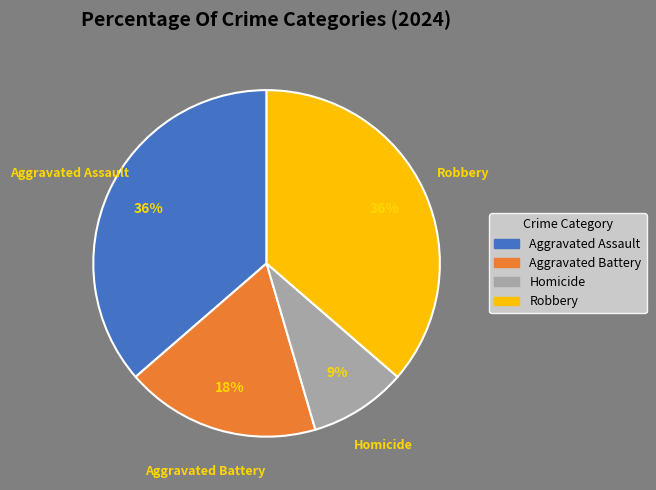

To the nearest percent, what percentage of the pie is Robbery?

36%